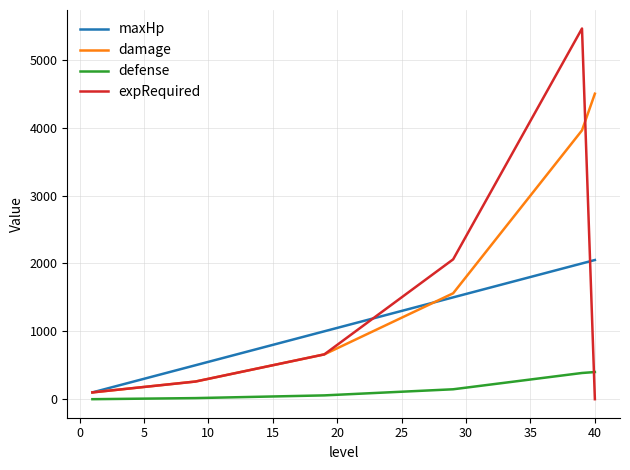

Does the chart have visible grid lines?

Yes